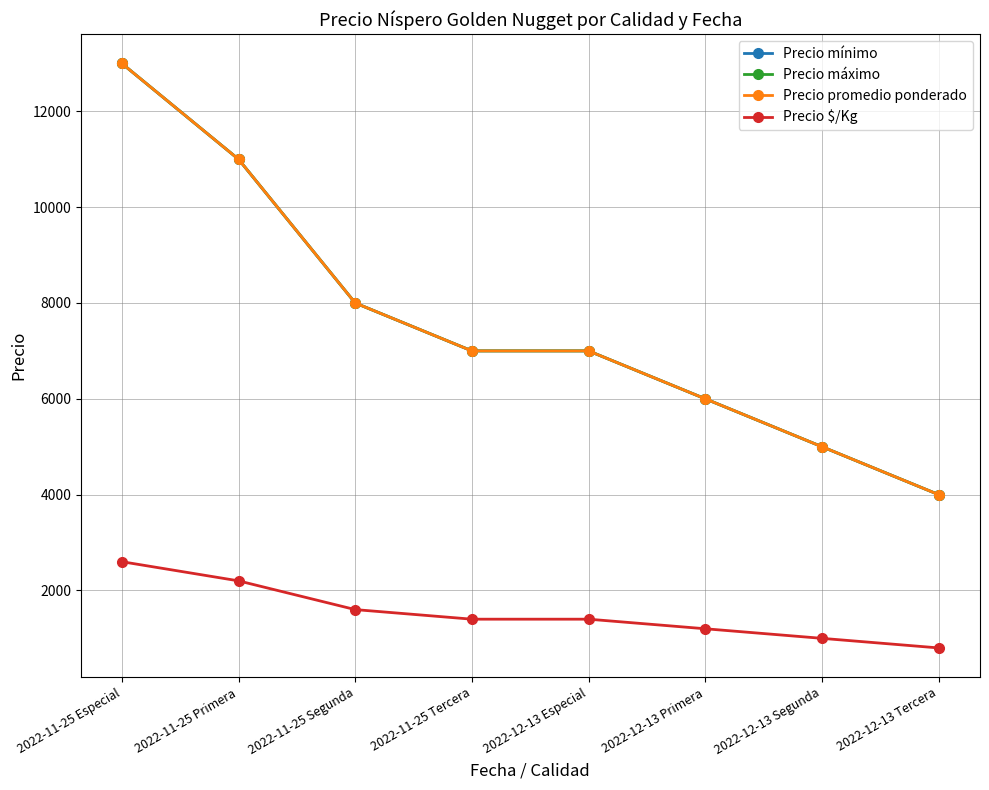

Is this an area chart (filled region under the line)?

No